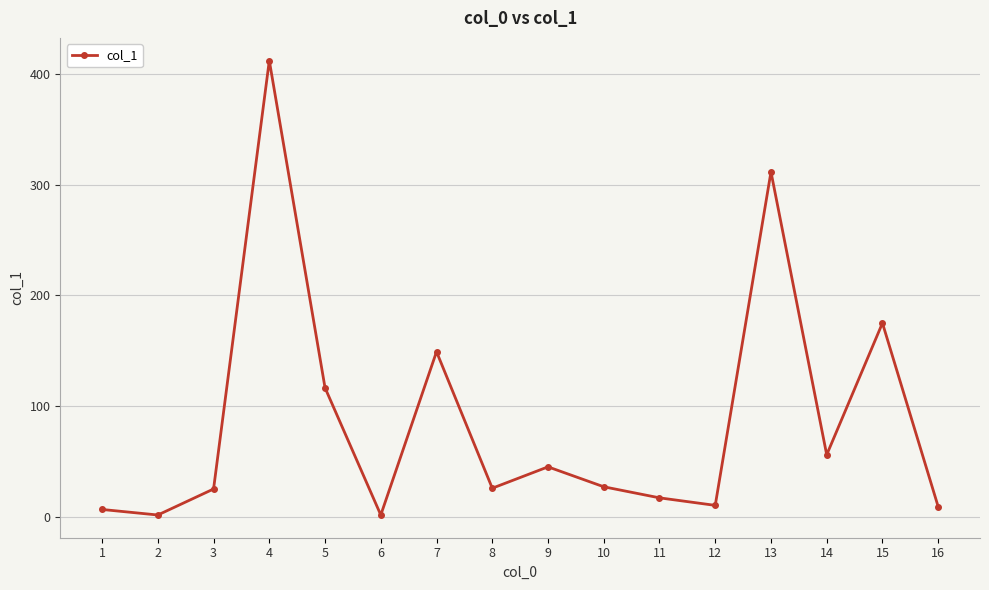

What is the average value?

86.8